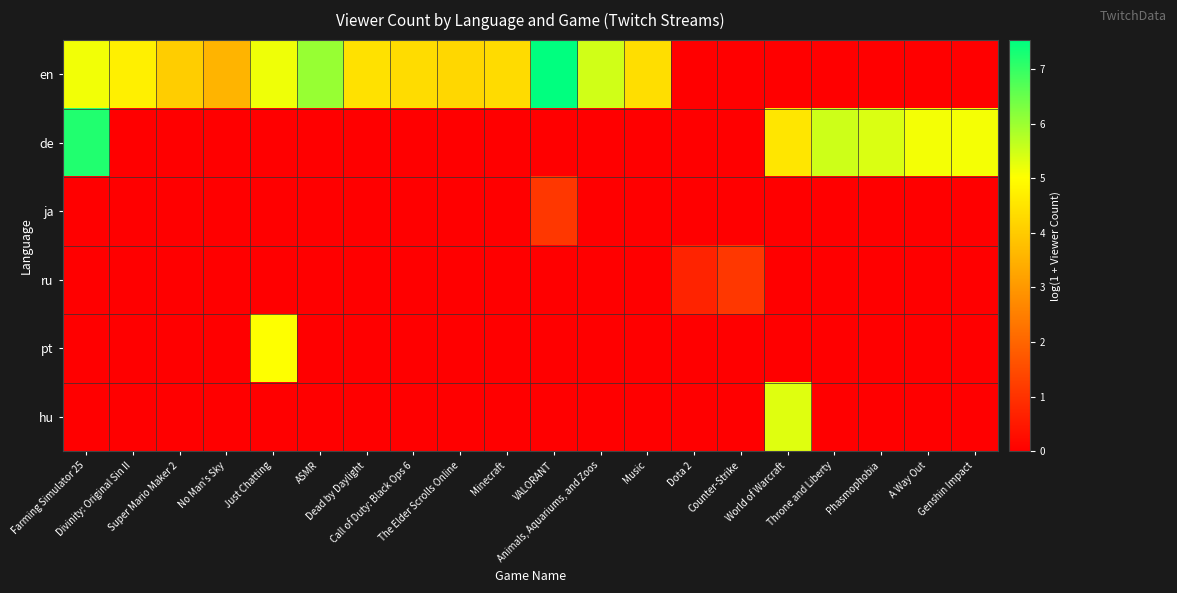

Which series has the largest total across all categories?

en